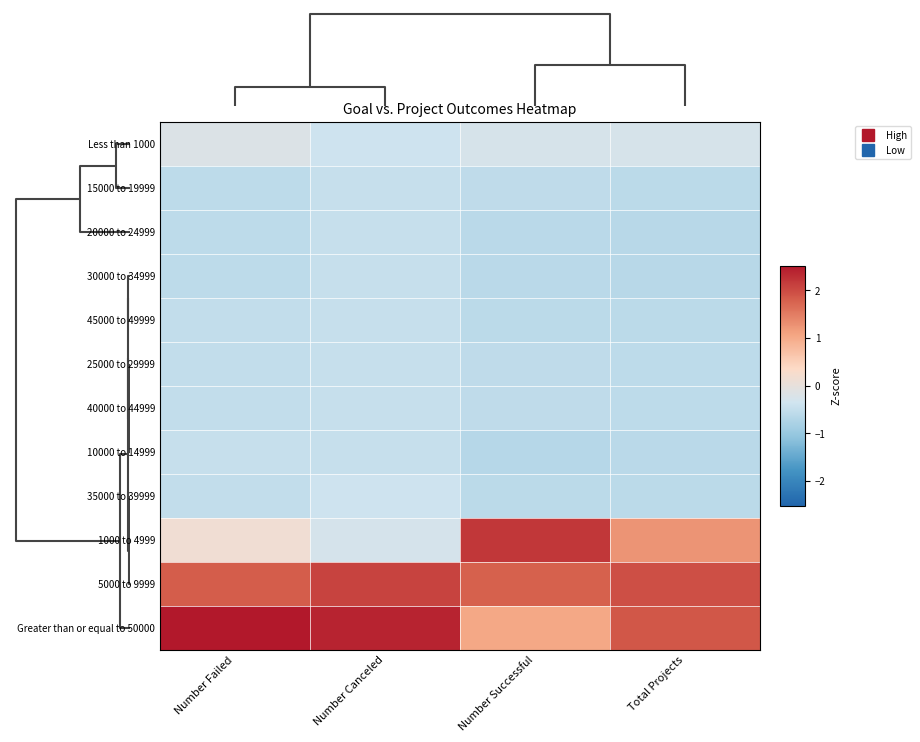

Which series has the largest total across all categories?

Greater than or equal to 50000